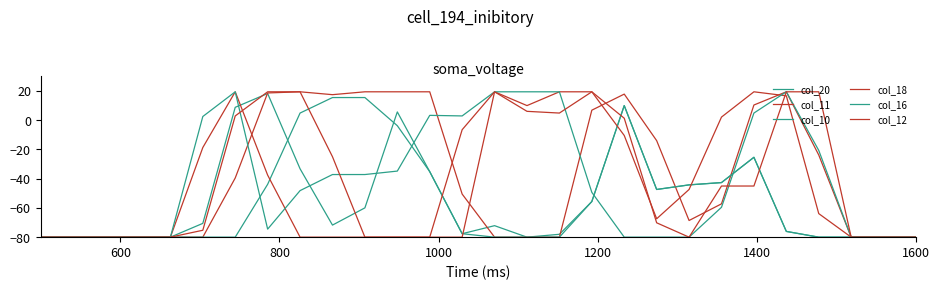

Is this an area chart (filled region under the line)?

No